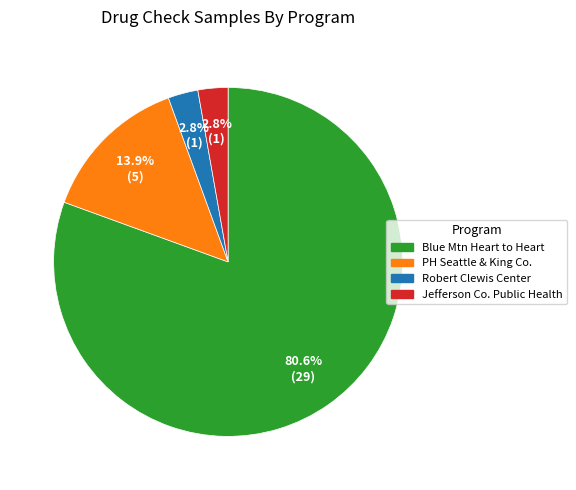

Does any single category account for the majority?

Yes